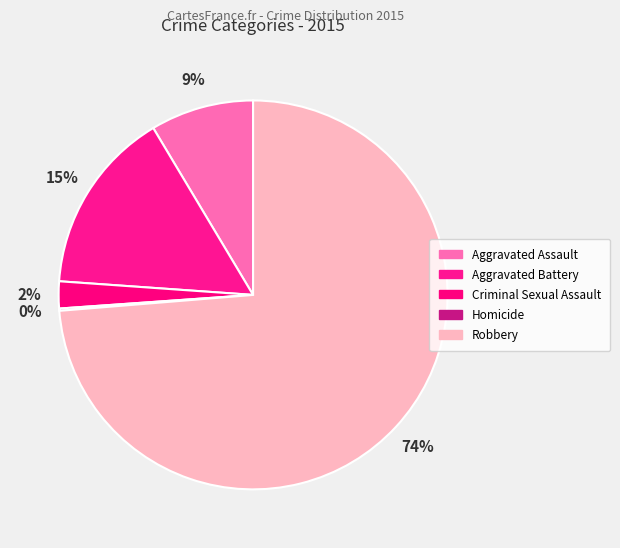

Which slice is the smallest?

Homicide